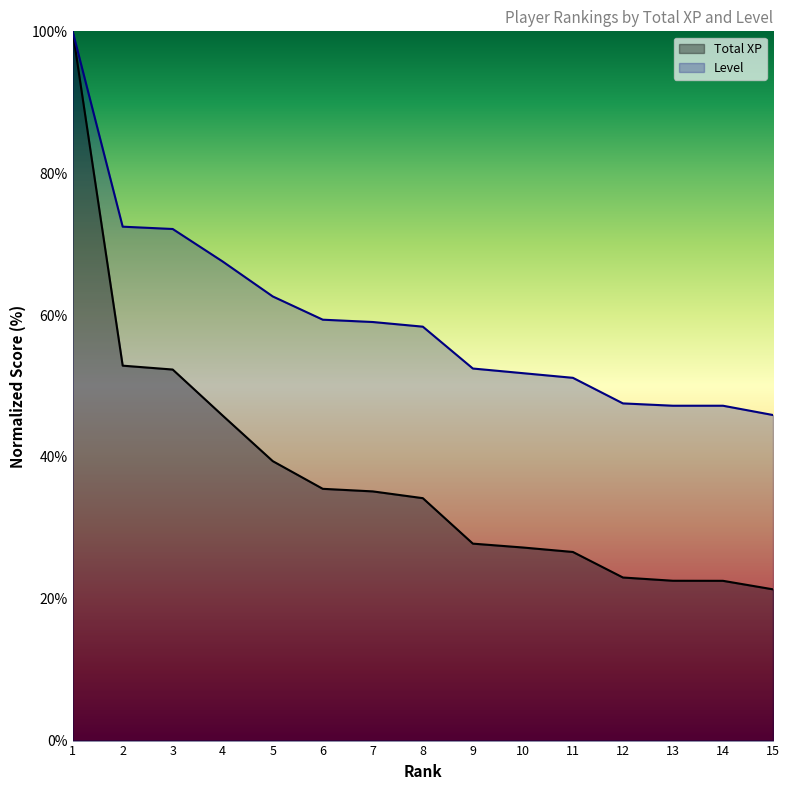

Reading left to right, transcribe all the data shown in this chart.

Total XP: 1=100.0	2=52.9	3=52.3	4=45.8	5=39.4	6=35.5	7=35.1	8=34.2	9=27.8	10=27.2	11=26.6	12=23.0	13=22.5	14=22.5	15=21.3
Level: 1=100.0	2=72.5	3=72.1	4=67.5	5=62.6	6=59.3	7=59.0	8=58.4	9=52.5	10=51.8	11=51.1	12=47.5	13=47.2	14=47.2	15=45.9